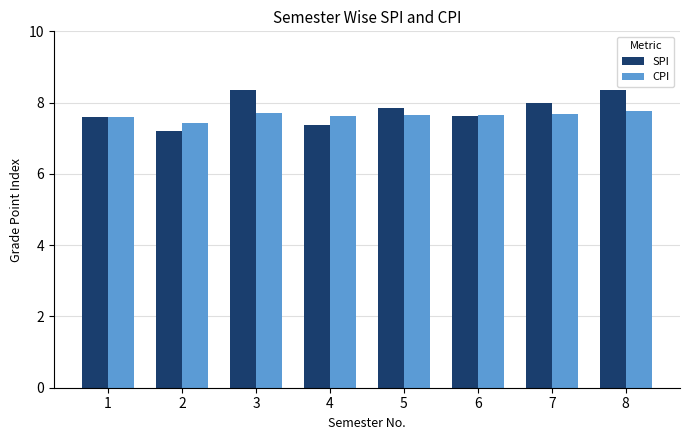

Does the chart contain stacked bars?

No